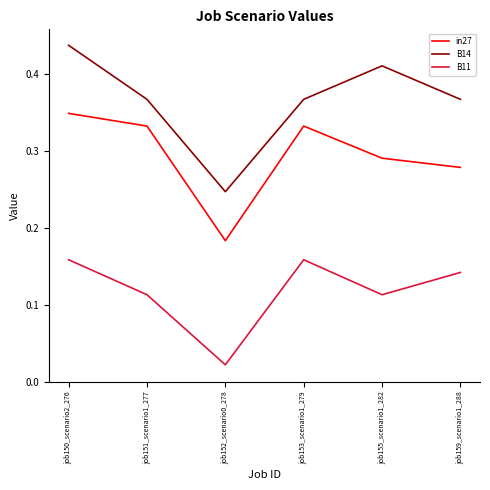

What position from the left is job152_scenario0_278?

3